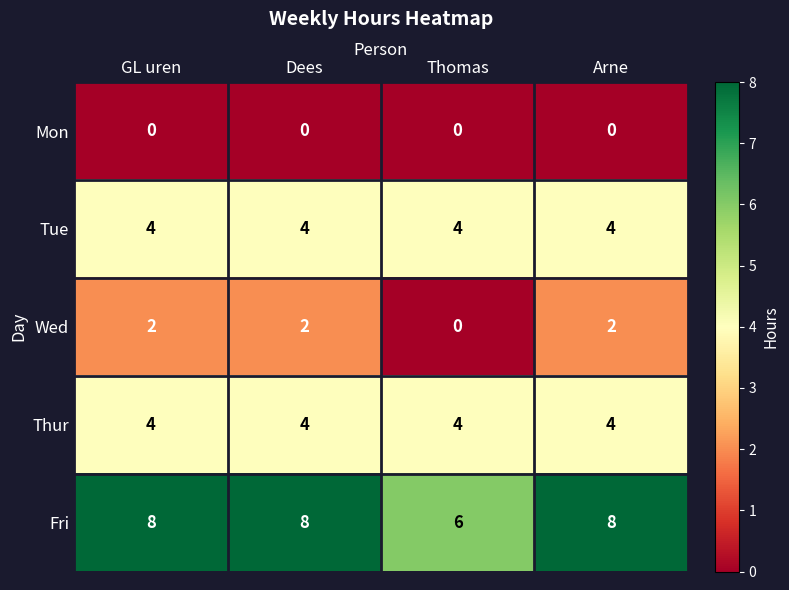

What is the total value across all series at Dees?

18